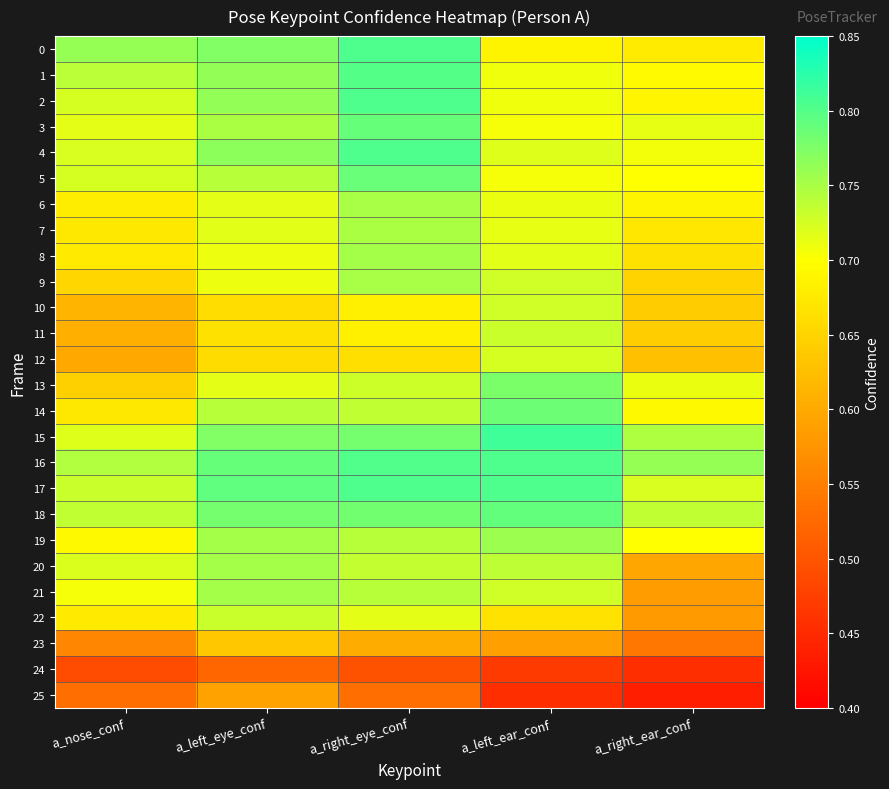

What is the difference between the highest and lowest values at a_left_eye_conf?

0.3